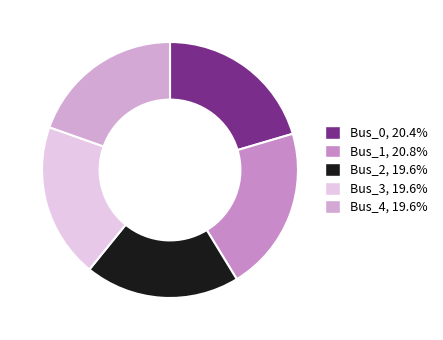

Which category has the biggest portion of the pie?

Bus_1